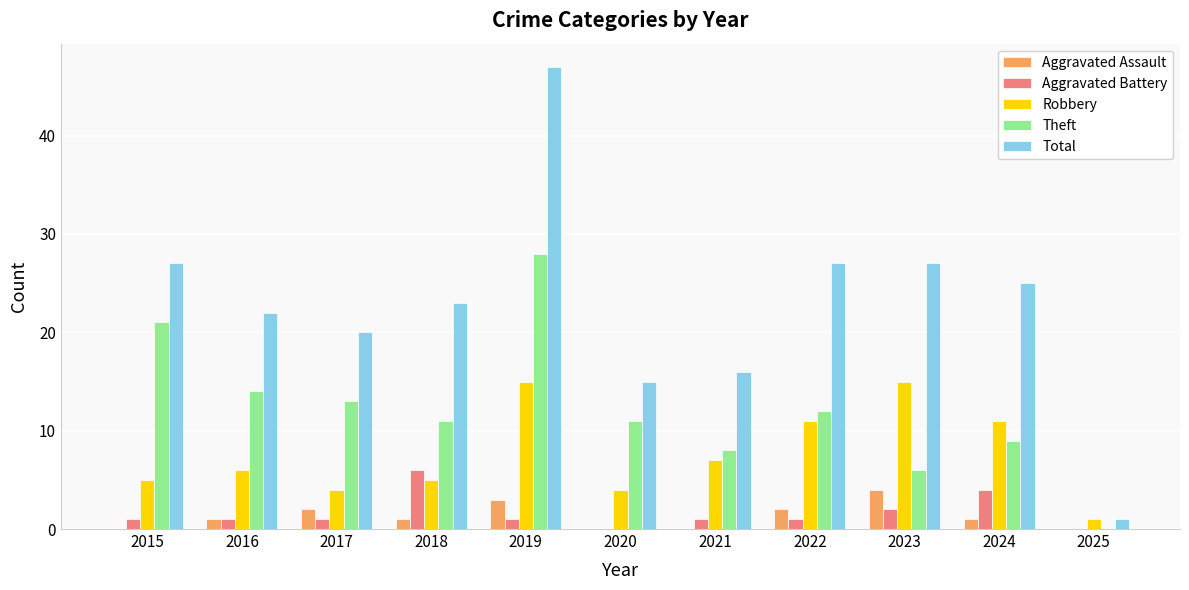

What is the total value across all series at 2022?

53